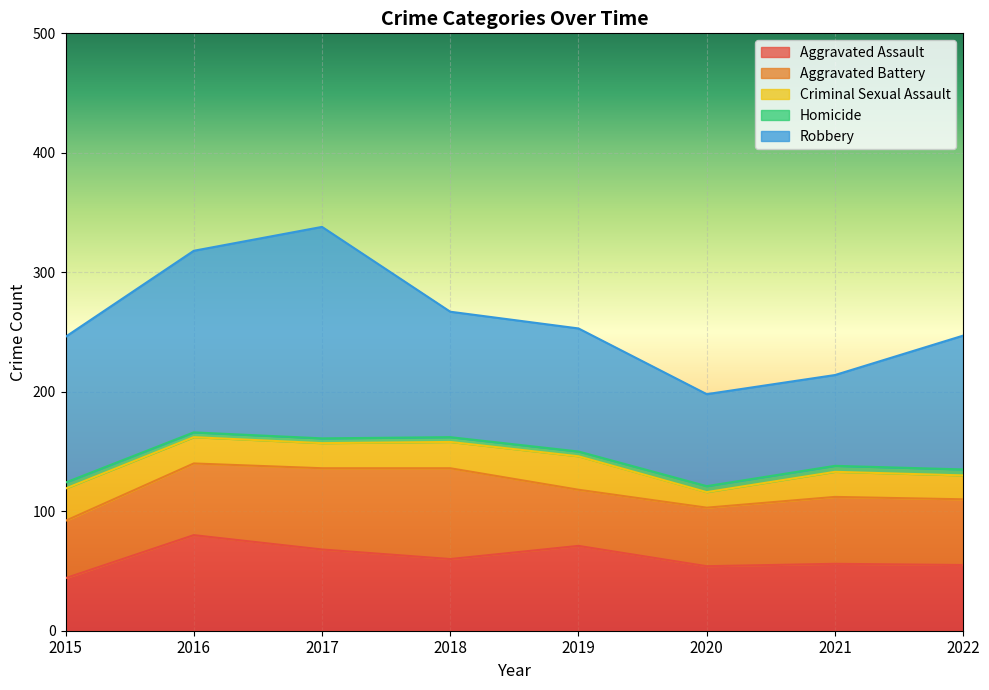

Which series has the widest spread of values?

Robbery